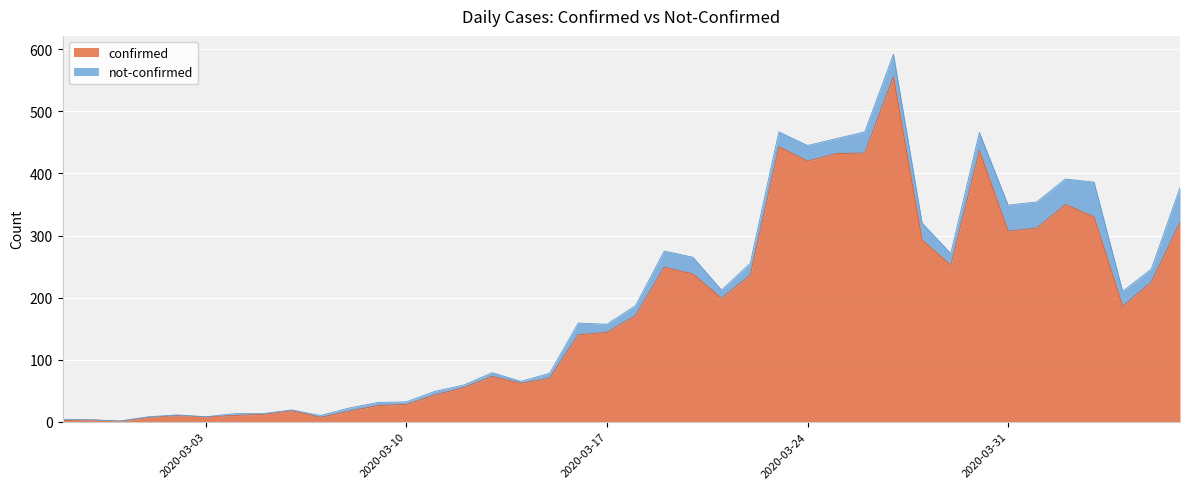

List the labels in order of value, smallest first.

2020-02-29, 2020-02-27, 2020-02-28, 2020-03-01, 2020-03-07, 2020-03-03, 2020-03-02, 2020-03-04, 2020-03-05, 2020-03-08, 2020-03-06, 2020-03-09, 2020-03-10, 2020-03-11, 2020-03-12, 2020-03-14, 2020-03-15, 2020-03-13, 2020-03-16, 2020-03-17, 2020-03-18, 2020-04-04, 2020-03-21, 2020-04-05, 2020-03-22, 2020-03-20, 2020-03-19, 2020-03-29, 2020-03-28, 2020-03-31, 2020-04-01, 2020-04-06, 2020-04-03, 2020-04-02, 2020-03-24, 2020-03-25, 2020-03-26, 2020-03-30, 2020-03-23, 2020-03-27